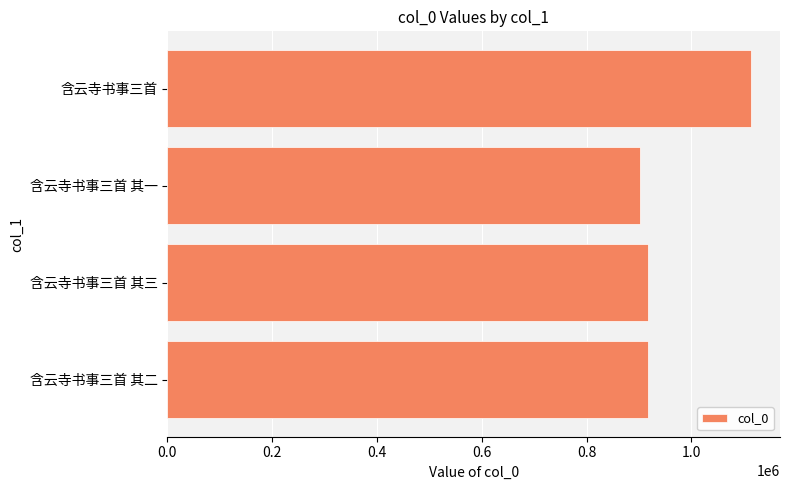

At which category does the chart reach its minimum across all series?

含云寺书事三首 其一